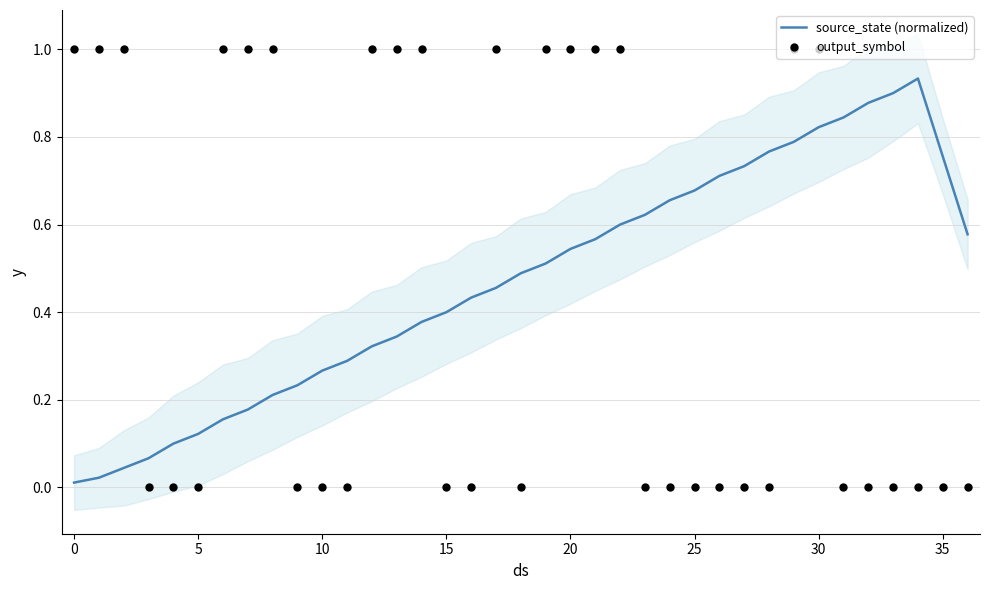

At how many categories does at least one series exceed 0?

37